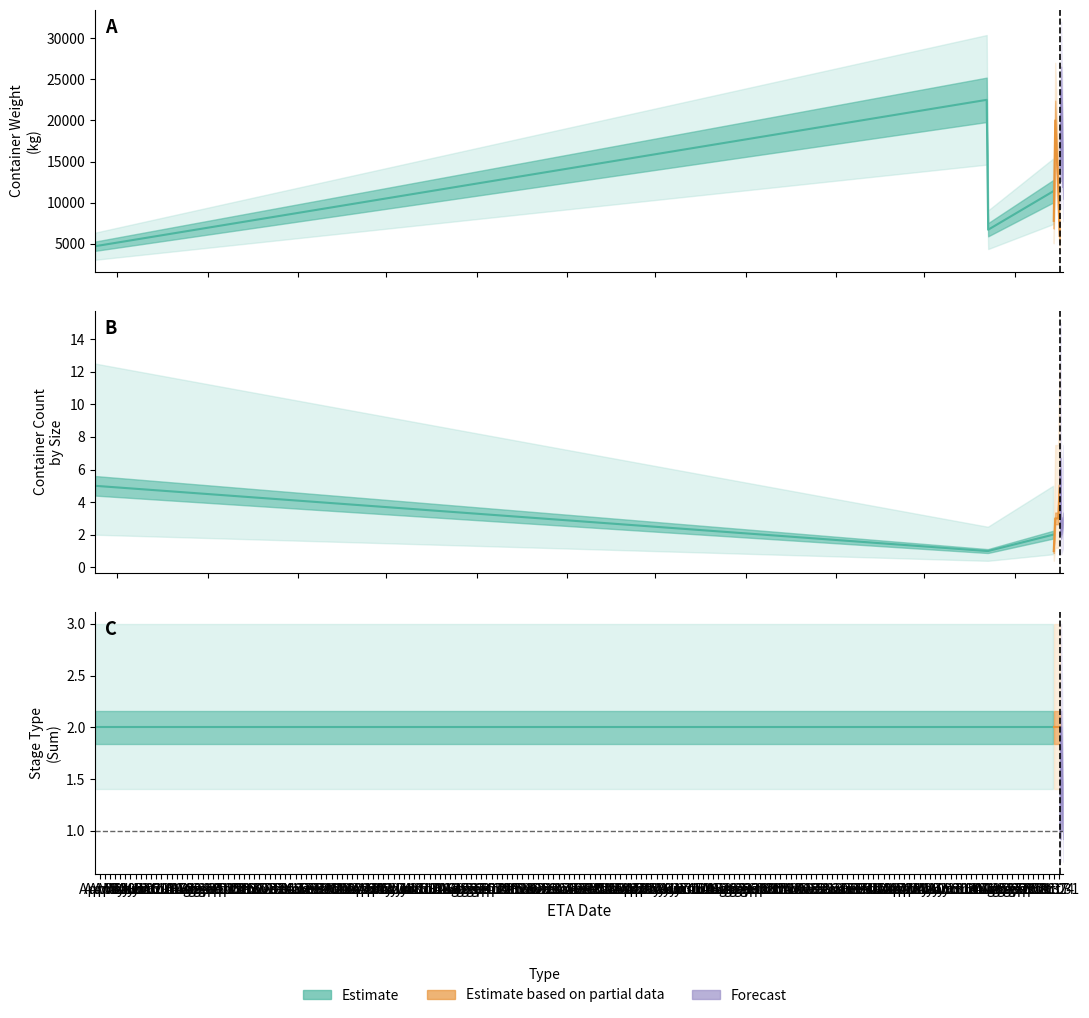

True or false: etapa_tipo_sum has more than 2 interior local peaks.

False